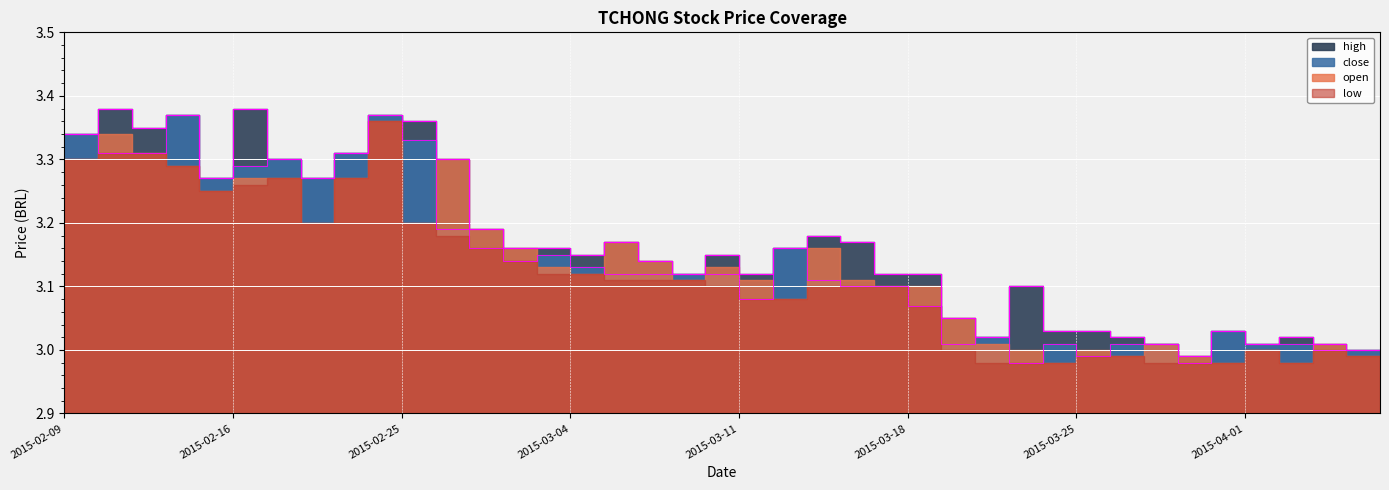

The close series shows 5.1 at 2015-02-11. True or false?

False